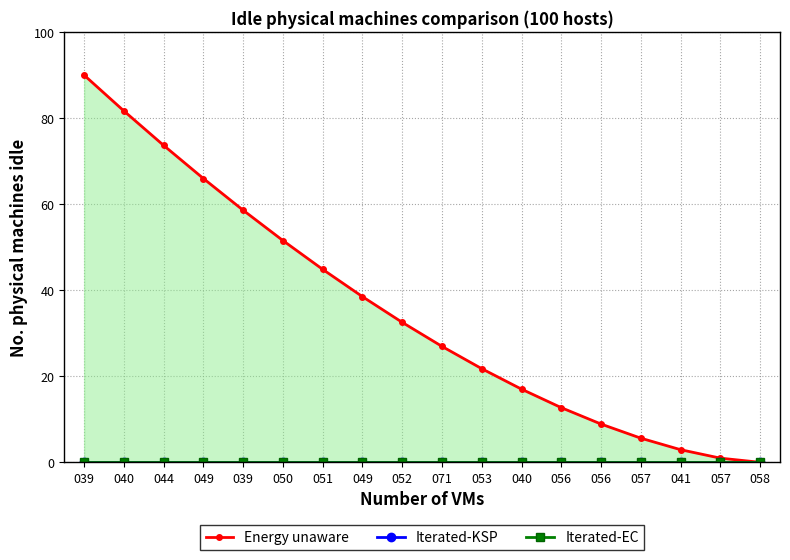

List the series in order of their peak value, highest first.

Energy unaware, Iterated-KSP, Iterated-EC